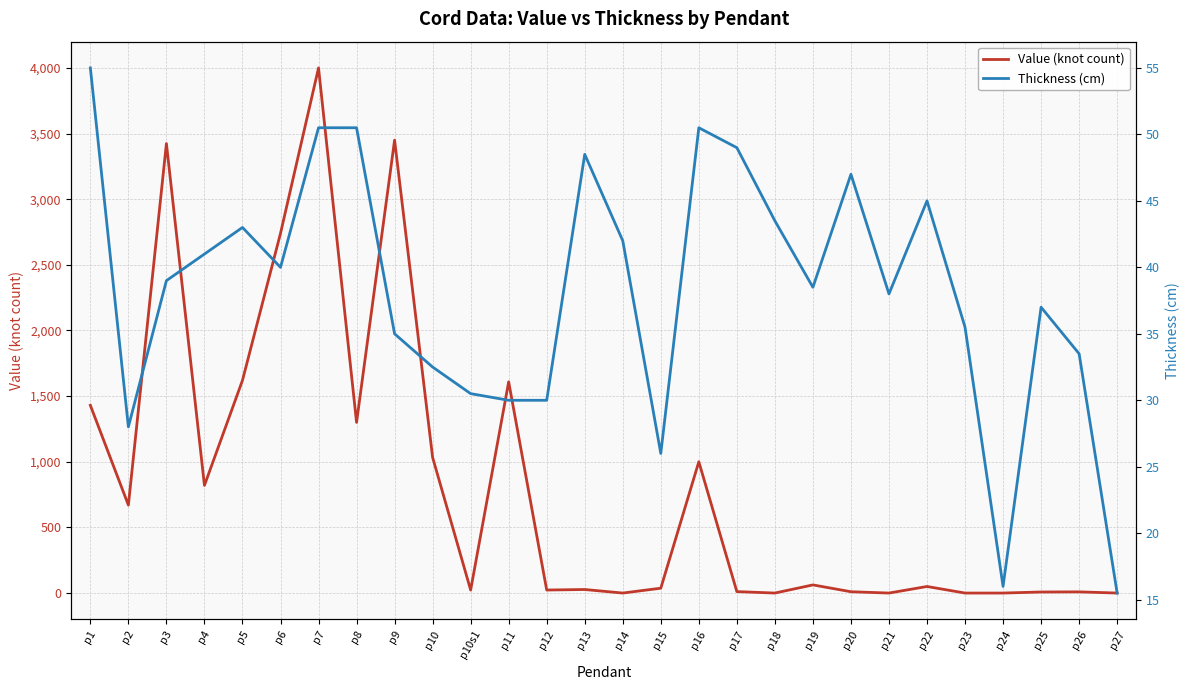

What is the lowest value of the Thickness (cm) series?

15.5